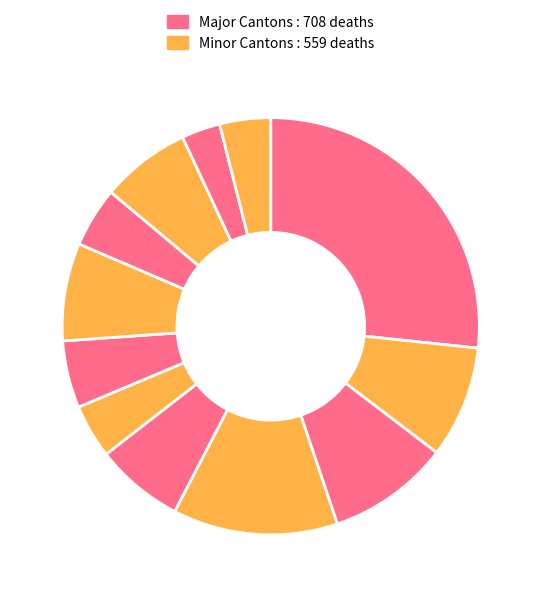

How many slices are in this pie chart?

12